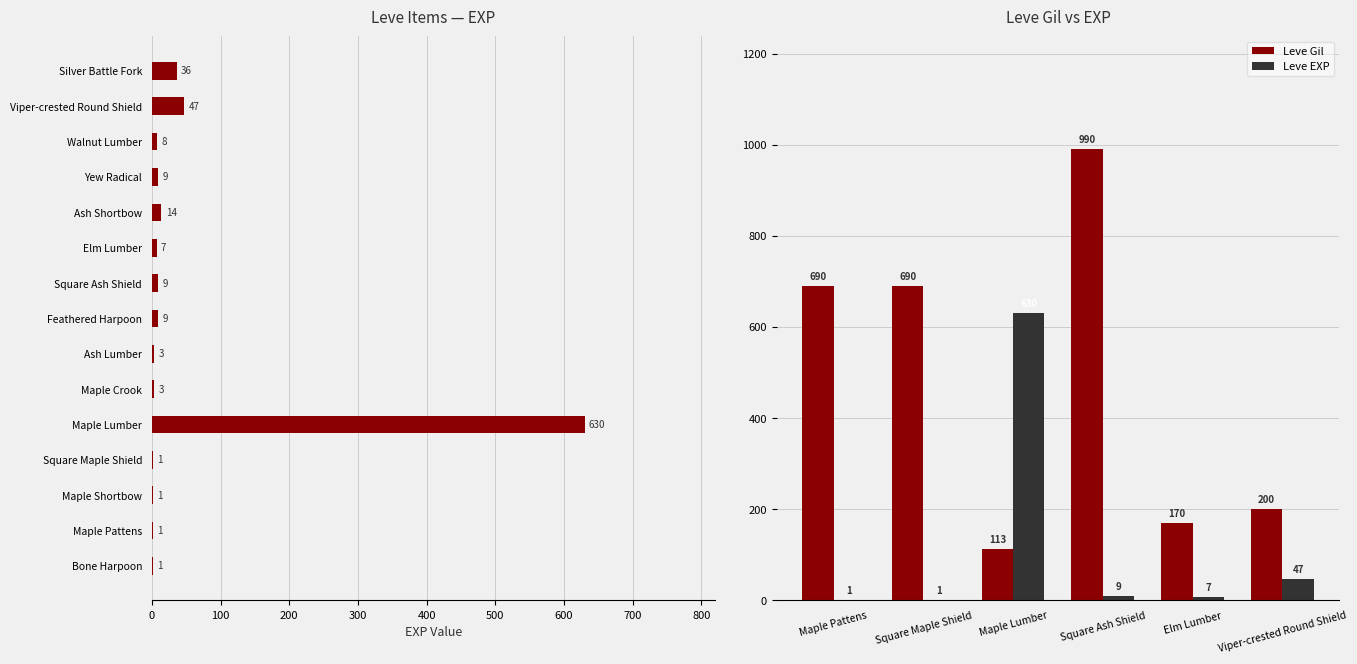

Reading left to right, extract all data points from this chart.

Leve EXP: 1	1	630	9	7	47
Leve Gil: 690	690	113	990	170	200